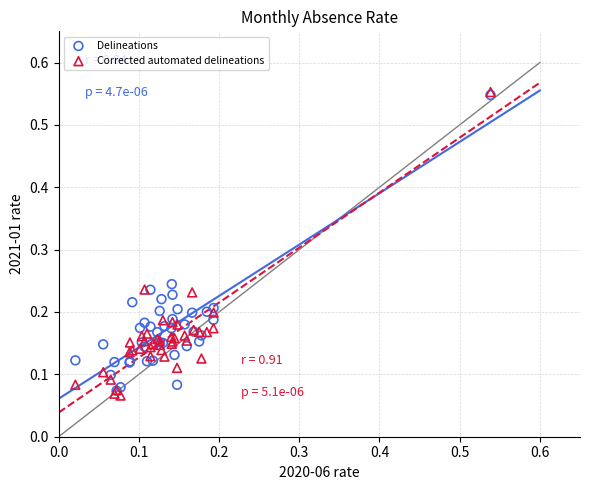

What are all the series names shown in the legend?

Delineations, Corrected automated delineations